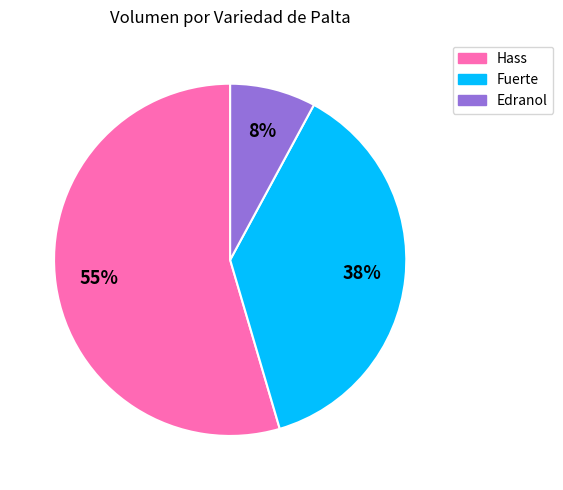

True or false: Edranol accounts for 1% of the total.

False